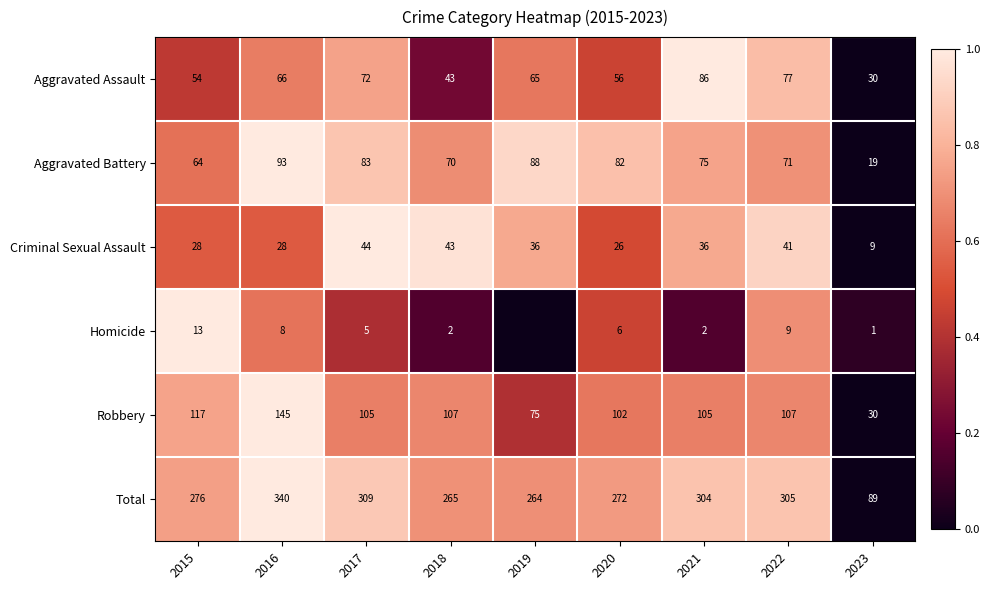

What is the difference between the maximum and minimum values in the Criminal Sexual Assault series?

35